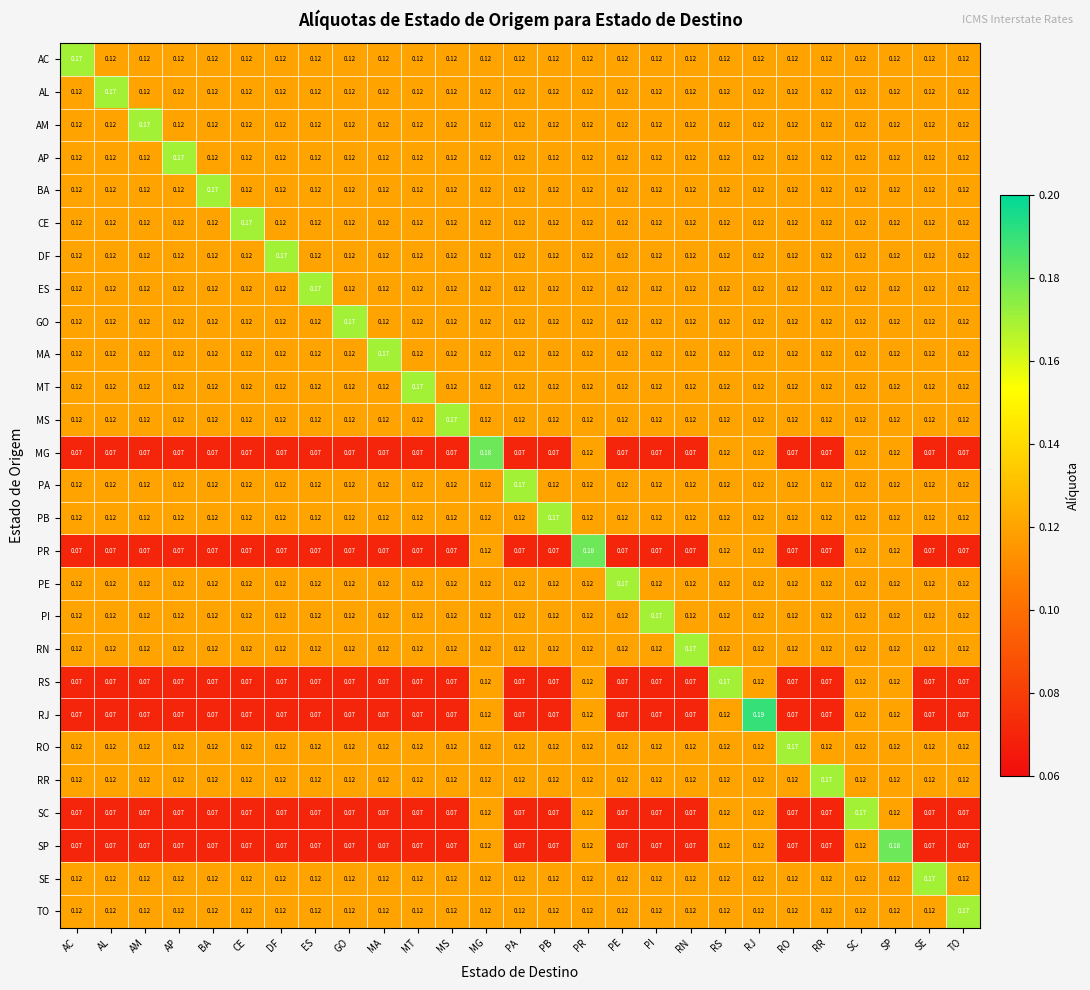

At which category is the sum across all series the highest?

RJ